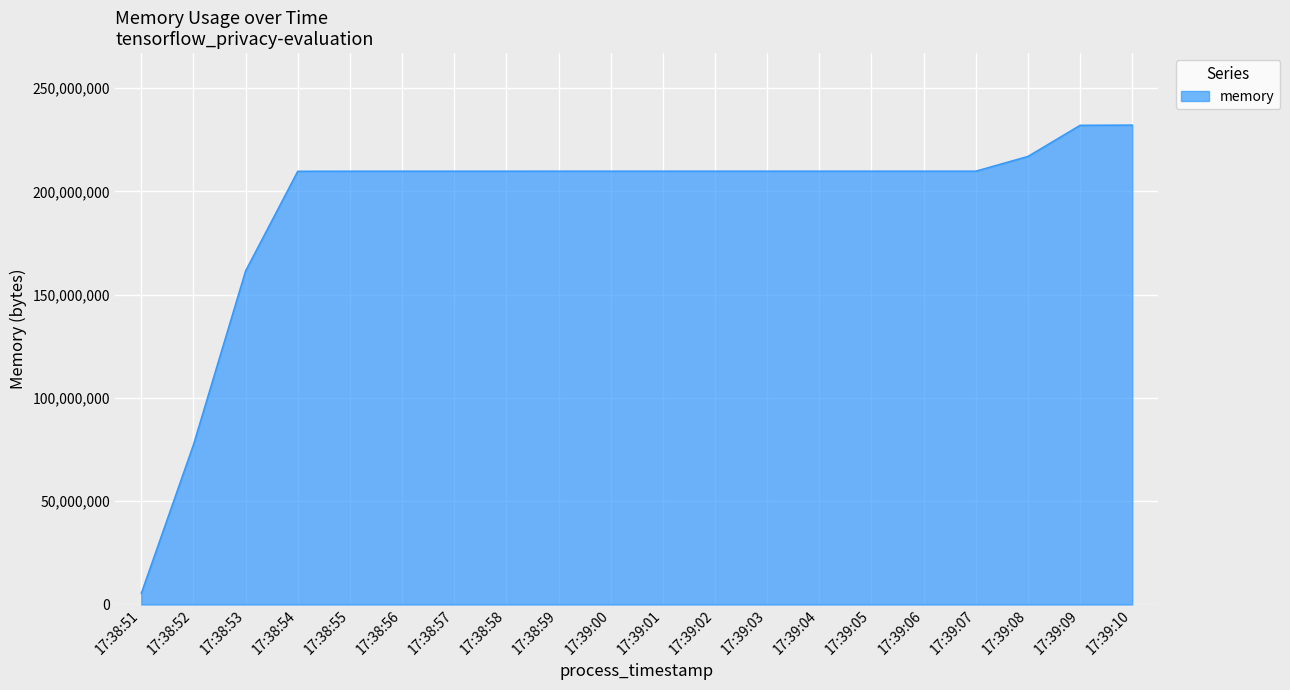

What is the difference between the values at 17:39:10 and 17:39:04?

22306816